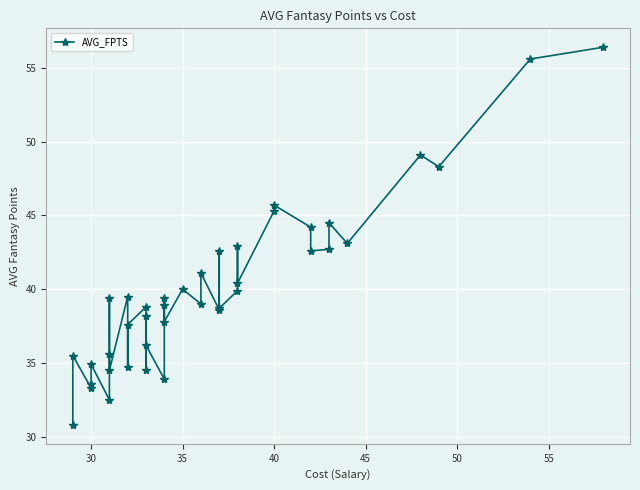

What is the sum of all values?

1600.3